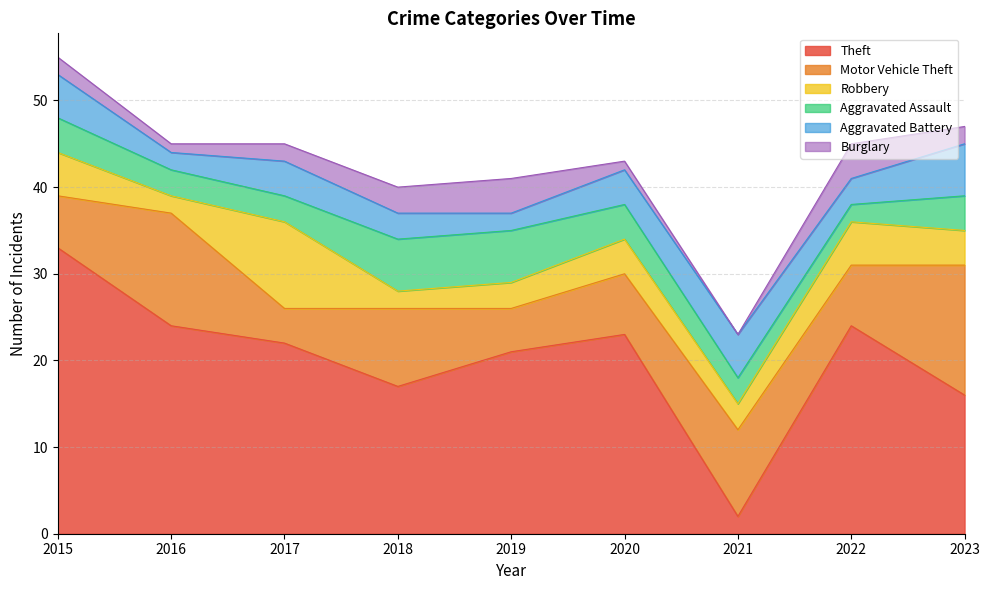

Reading left to right, extract all data points from this chart.

Theft: 2015=33	2016=24	2017=22	2018=17	2019=21	2020=23	2021=2	2022=24	2023=16
Motor Vehicle Theft: 2015=6	2016=13	2017=4	2018=9	2019=5	2020=7	2021=10	2022=7	2023=15
Robbery: 2015=5	2016=2	2017=10	2018=2	2019=3	2020=4	2021=3	2022=5	2023=4
Aggravated Assault: 2015=4	2016=3	2017=3	2018=6	2019=6	2020=4	2021=3	2022=2	2023=4
Aggravated Battery: 2015=5	2016=2	2017=4	2018=3	2019=2	2020=4	2021=5	2022=3	2023=6
Burglary: 2015=2	2016=1	2017=2	2018=3	2019=4	2020=1	2021=0	2022=4	2023=2